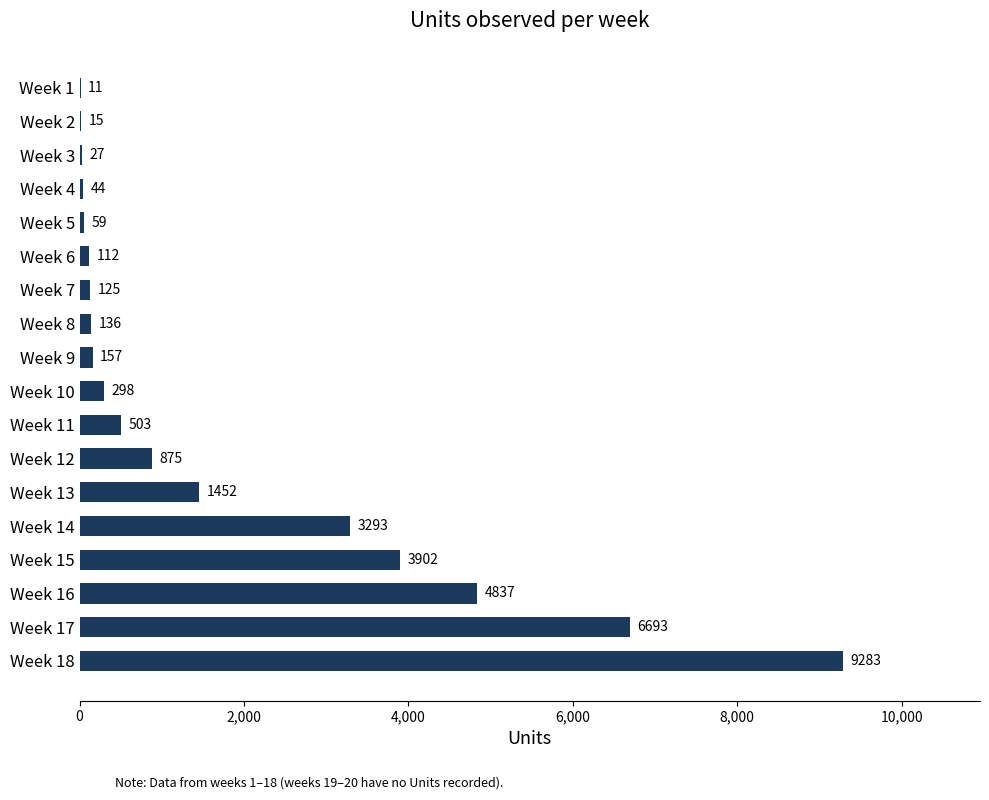

Reading top to bottom, what are all the values shown in this chart?

Week 1=11	Week 2=15	Week 3=27	Week 4=44	Week 5=59	Week 6=112	Week 7=125	Week 8=136	Week 9=157	Week 10=298	Week 11=503	Week 12=875	Week 13=1452	Week 14=3293	Week 15=3902	Week 16=4837	Week 17=6693	Week 18=9283